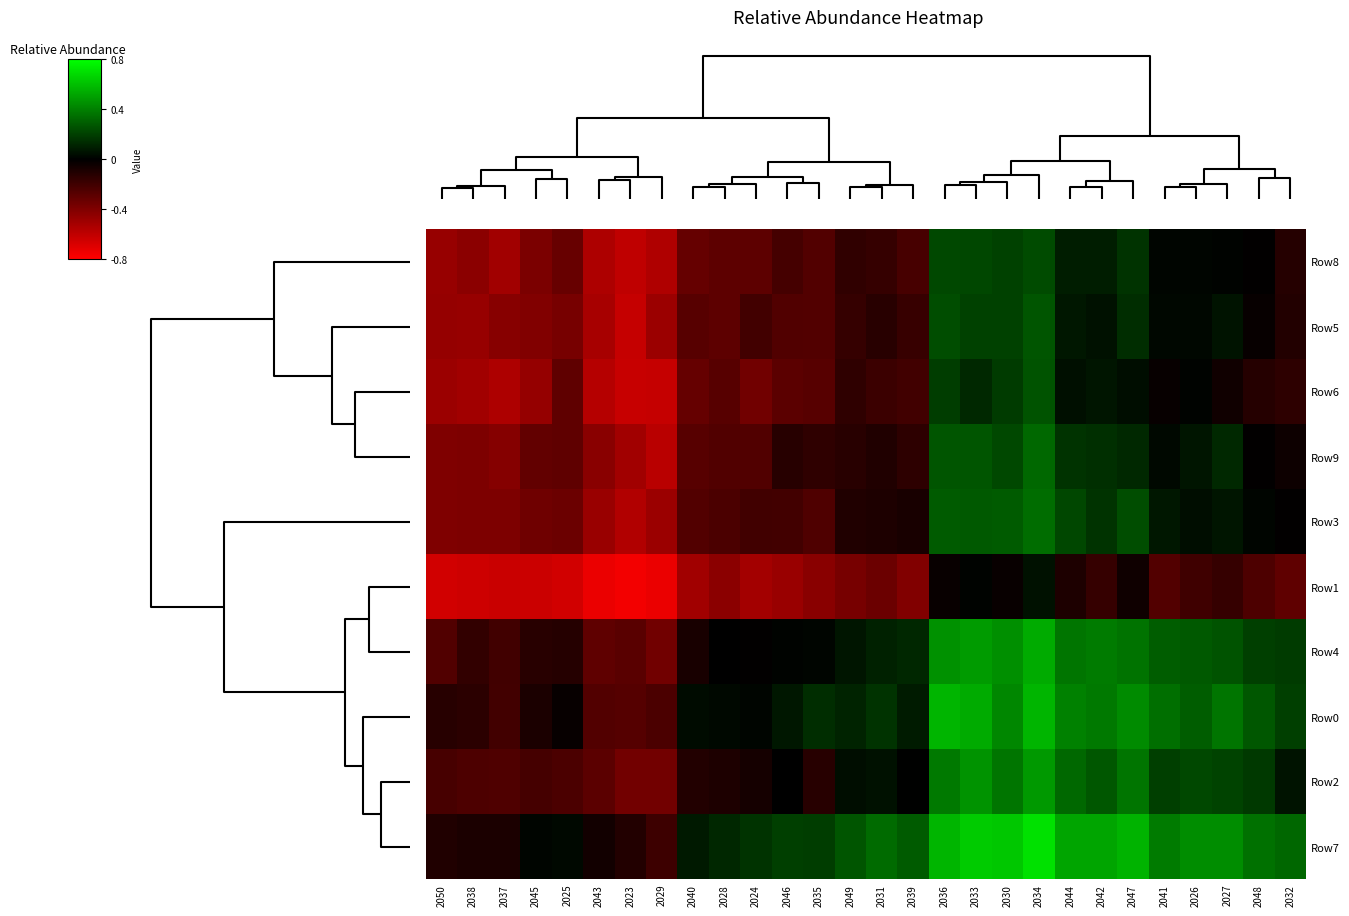

At how many categories does at least one series exceed 0?

22